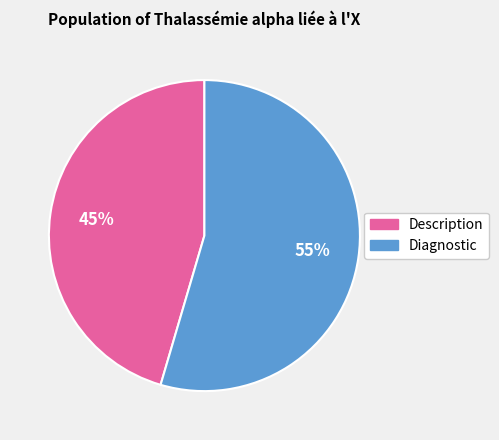

How many segments does this pie chart have?

2